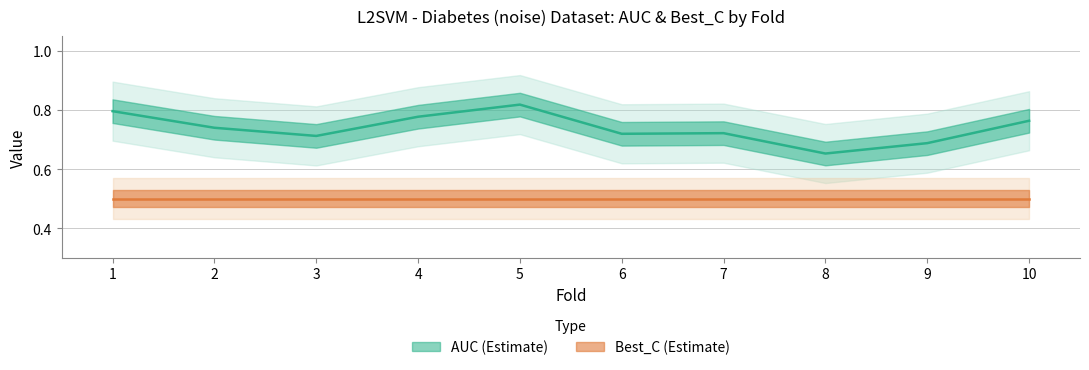

At which category does the data reach its first local valley?

3